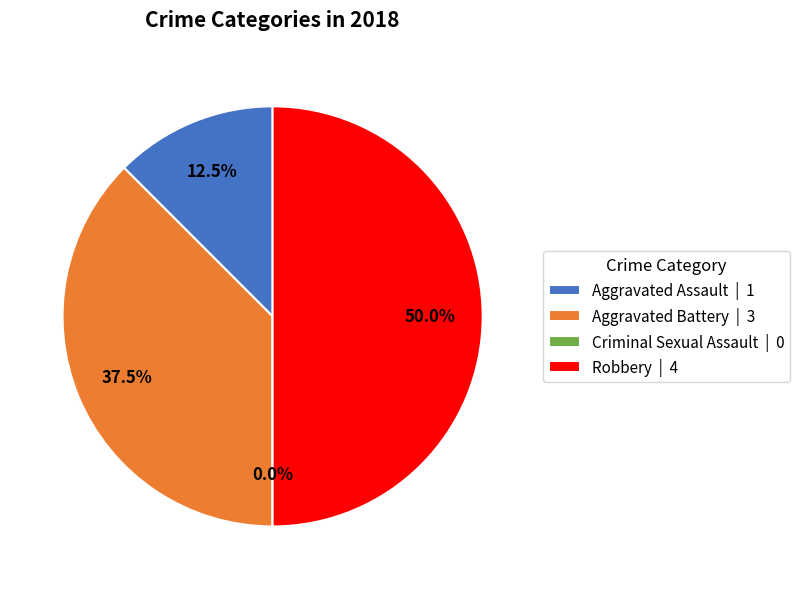

To the nearest percent, what percentage of the pie is Aggravated Assault?

12%